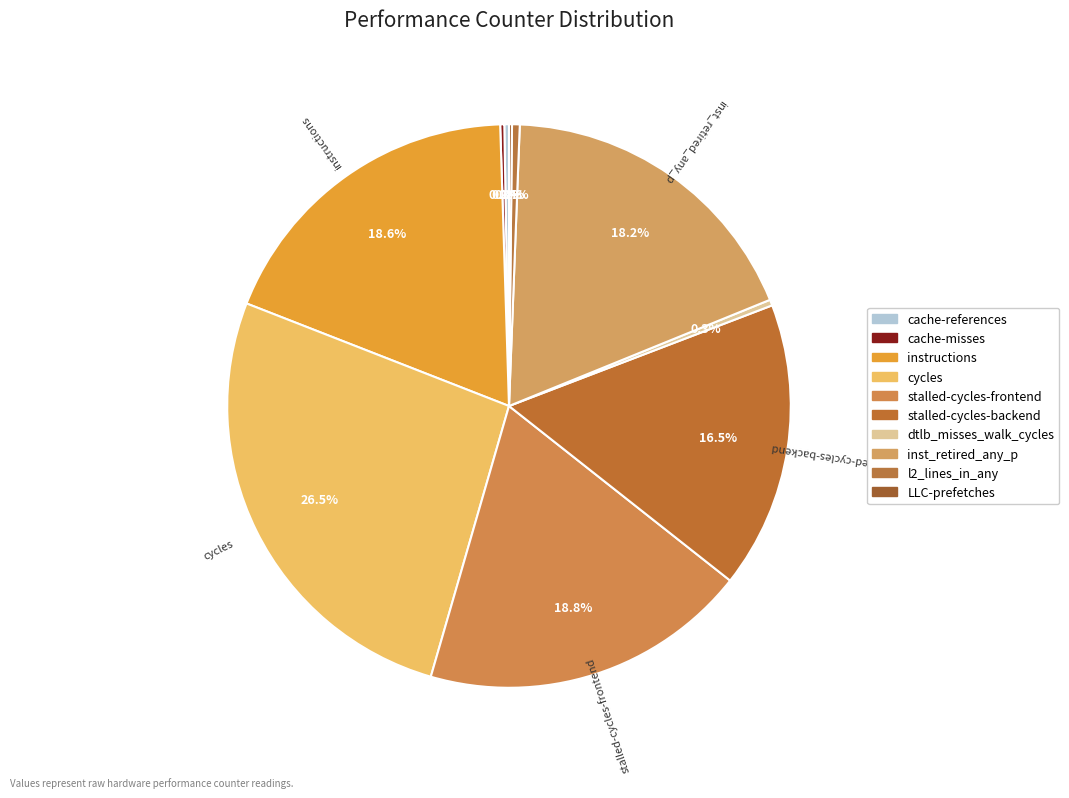

Between cache-references and cache-misses, which is larger?

cache-references